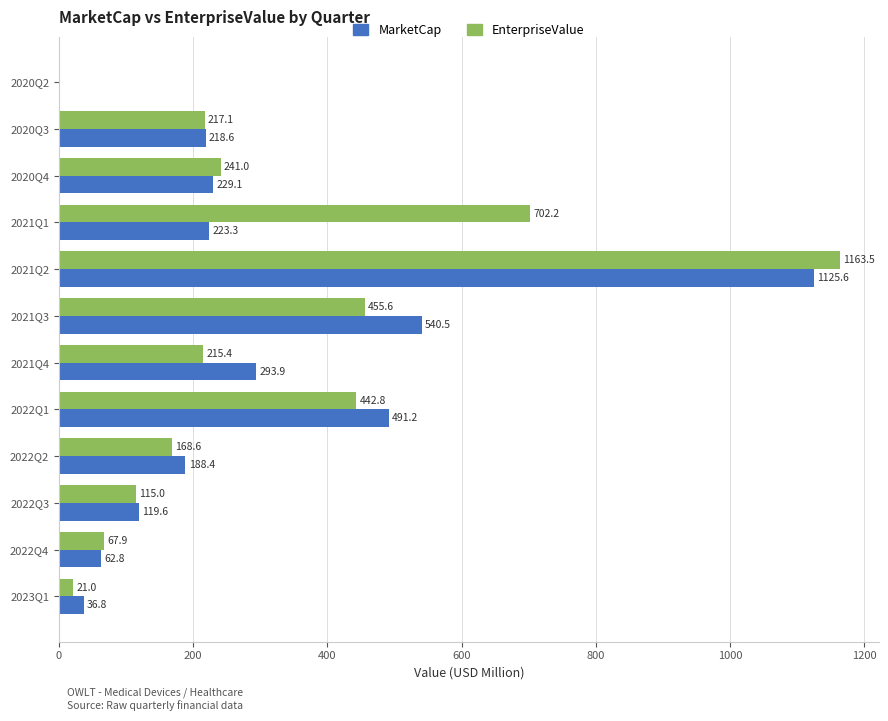

What is the sum of all MarketCap values?

3529.7